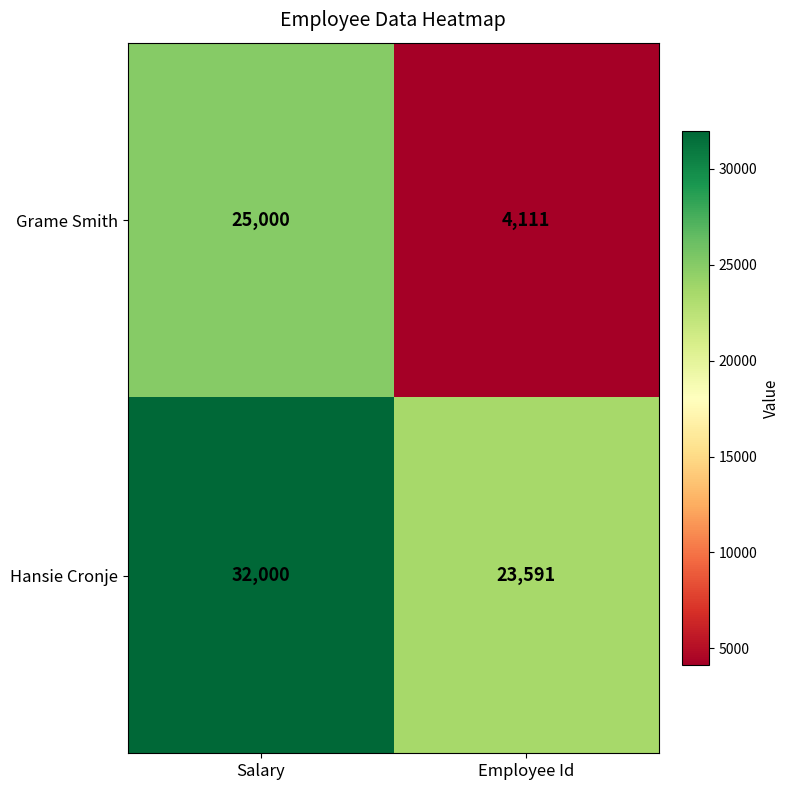

What is the difference between the Grame Smith values at Employee Id and Salary?

20889